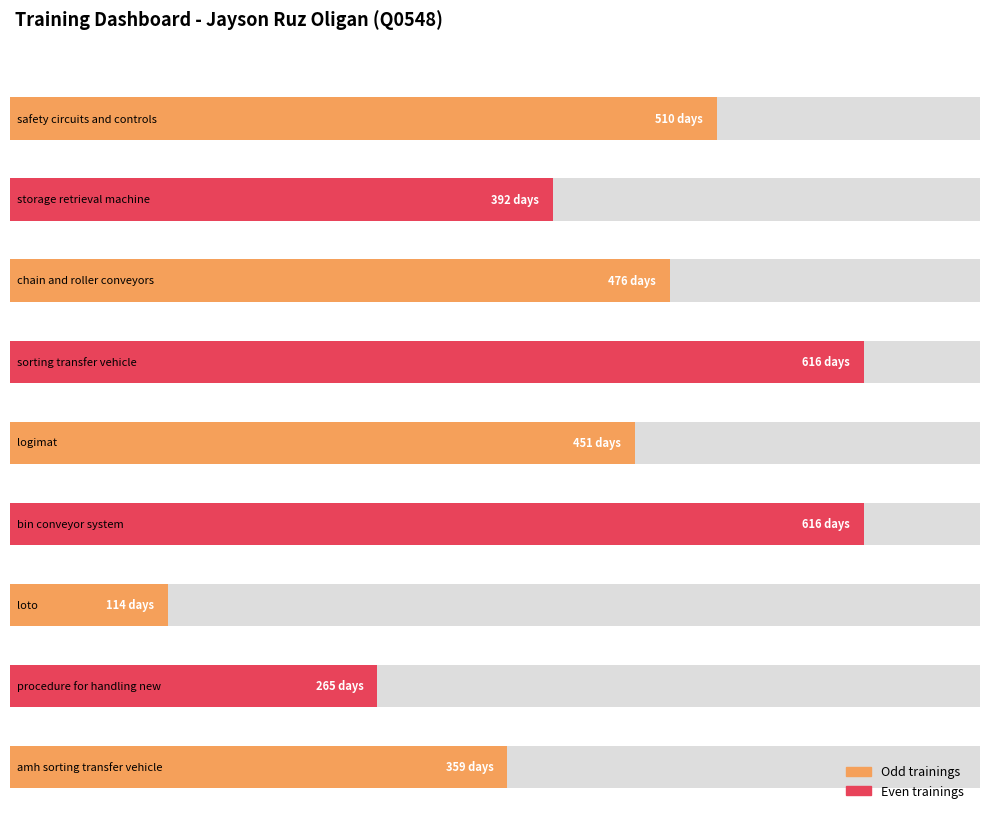

How many groups of bars are there?

9